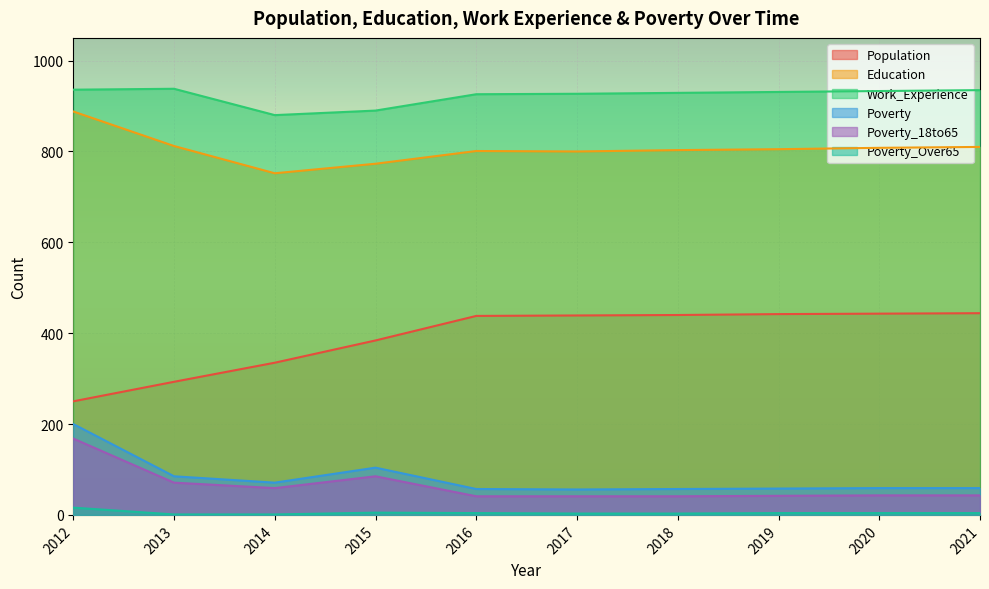

Is the value of Population at 2012 greater than the value of Poverty_Over65 at 2017?

Yes